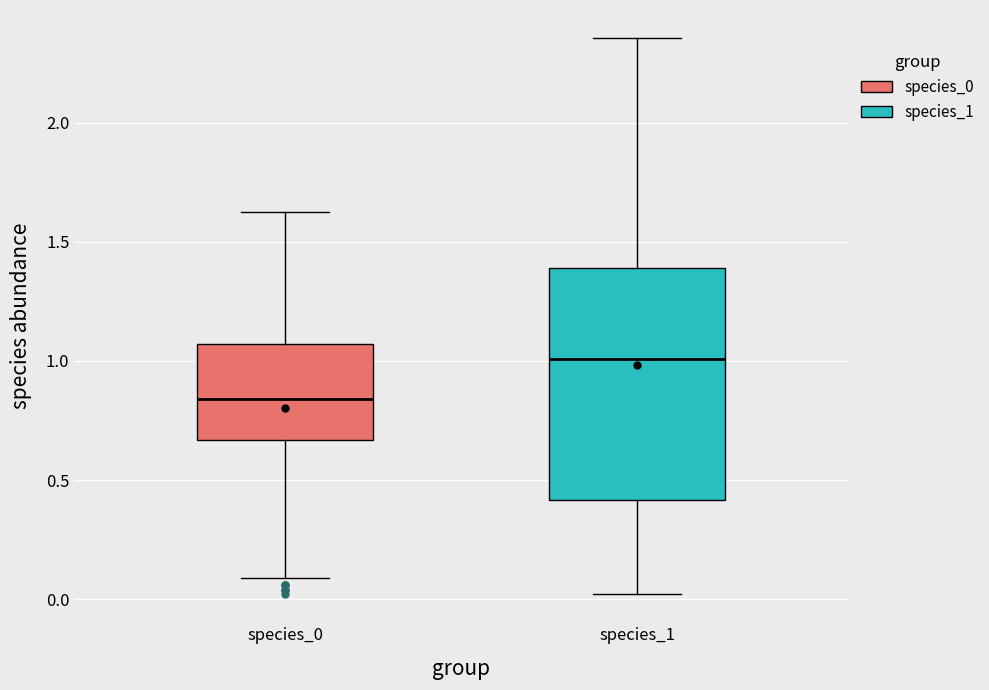

Reading left to right, read every box against the y-axis: the position of its median line, the range the box covers, and the ends of its whiskers. The values are not printed on the chart, so give them approximately, as read against the axis.

species_0: median 0.85, box 0.65 to 1.05, whiskers 0.10 to 1.60
species_1: median 1.00, box 0.40 to 1.40, whiskers 0.00 to 2.35